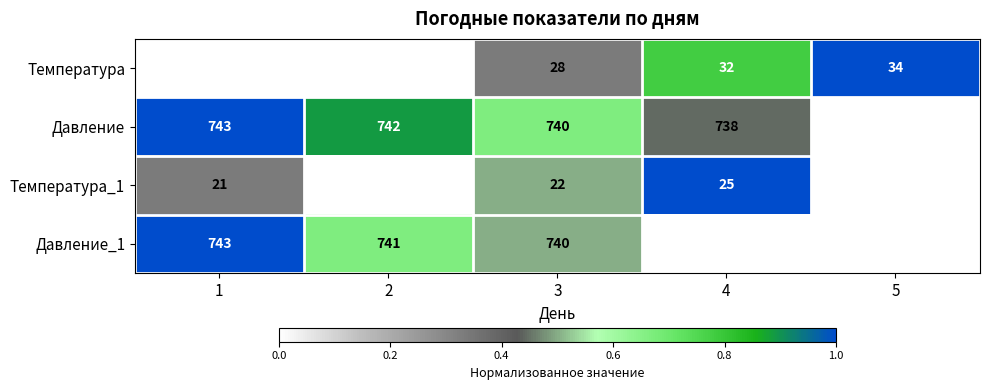

True or false: Давление has a value of 223 at 4.

False